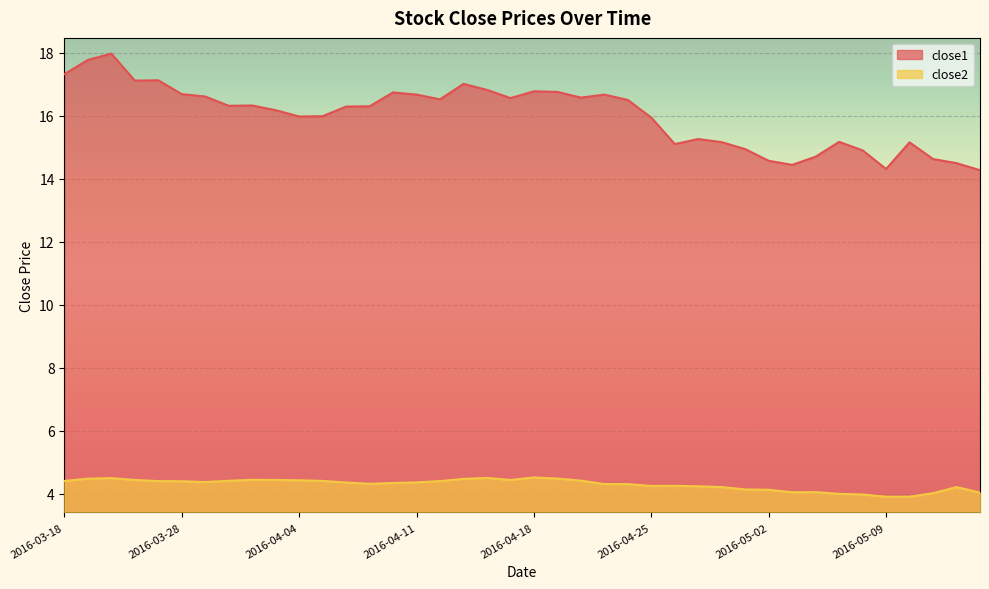

How many data points in close2 are above 4?

36